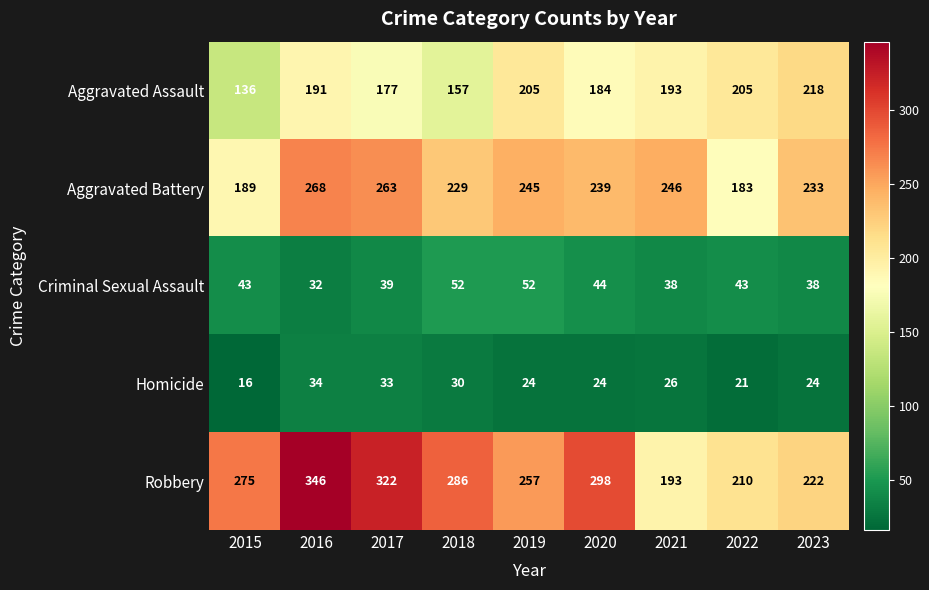

What is the minimum value for Criminal Sexual Assault?

32